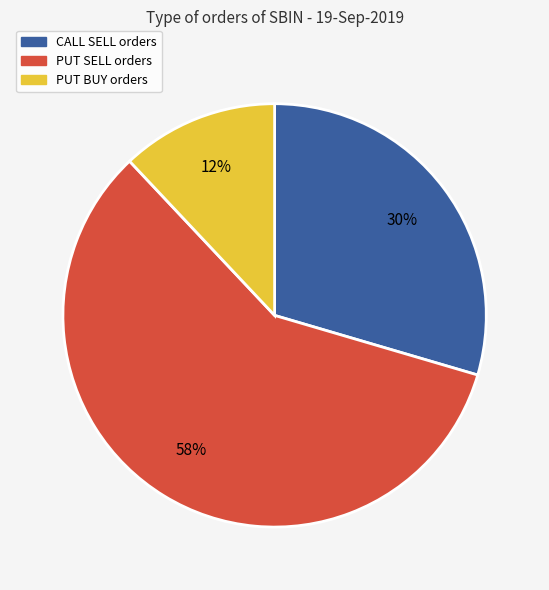

To the nearest percent, what is the average slice percentage?

33%